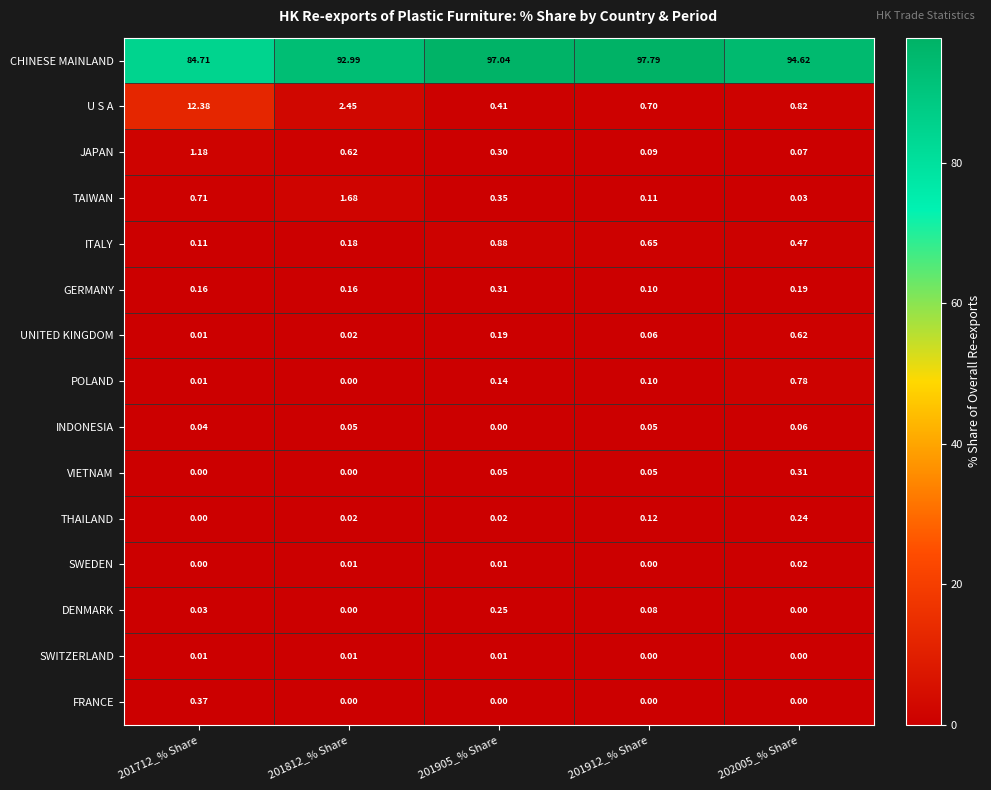

Which series has the widest spread of values?

CHINESE MAINLAND